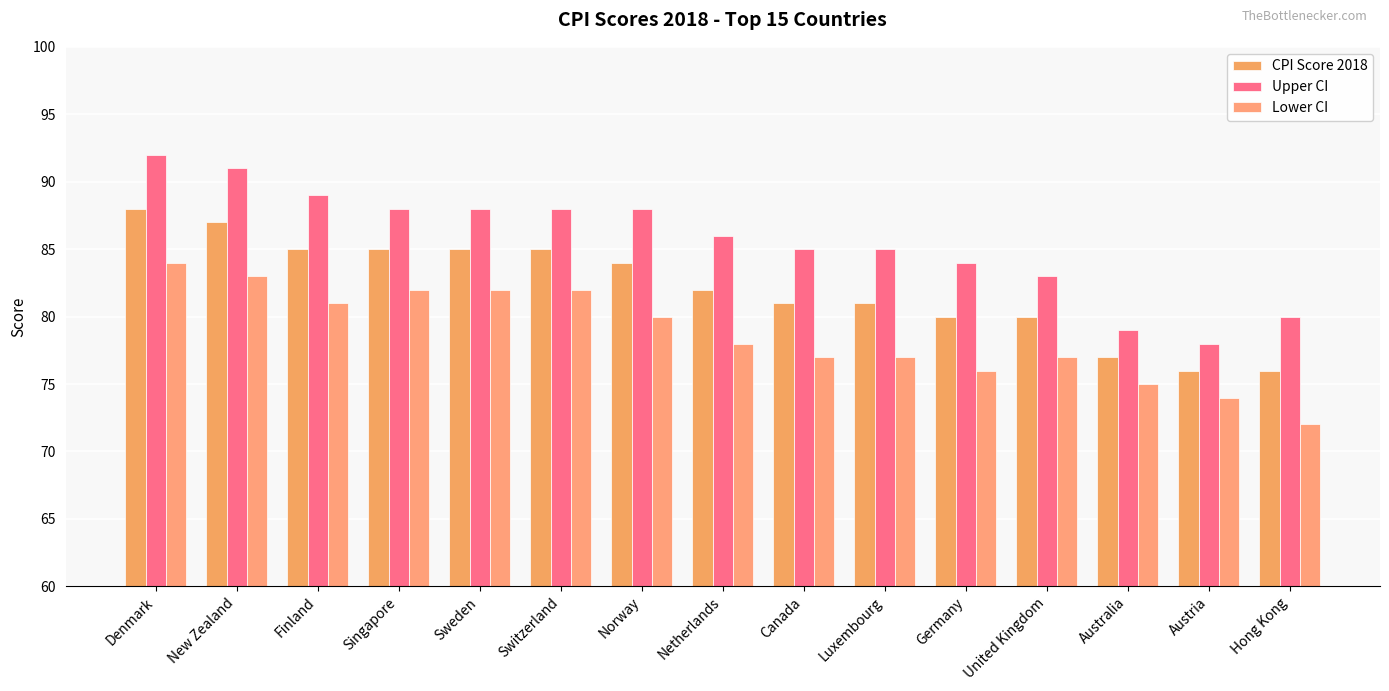

What is the label of the 14th bar from the left?

Austria